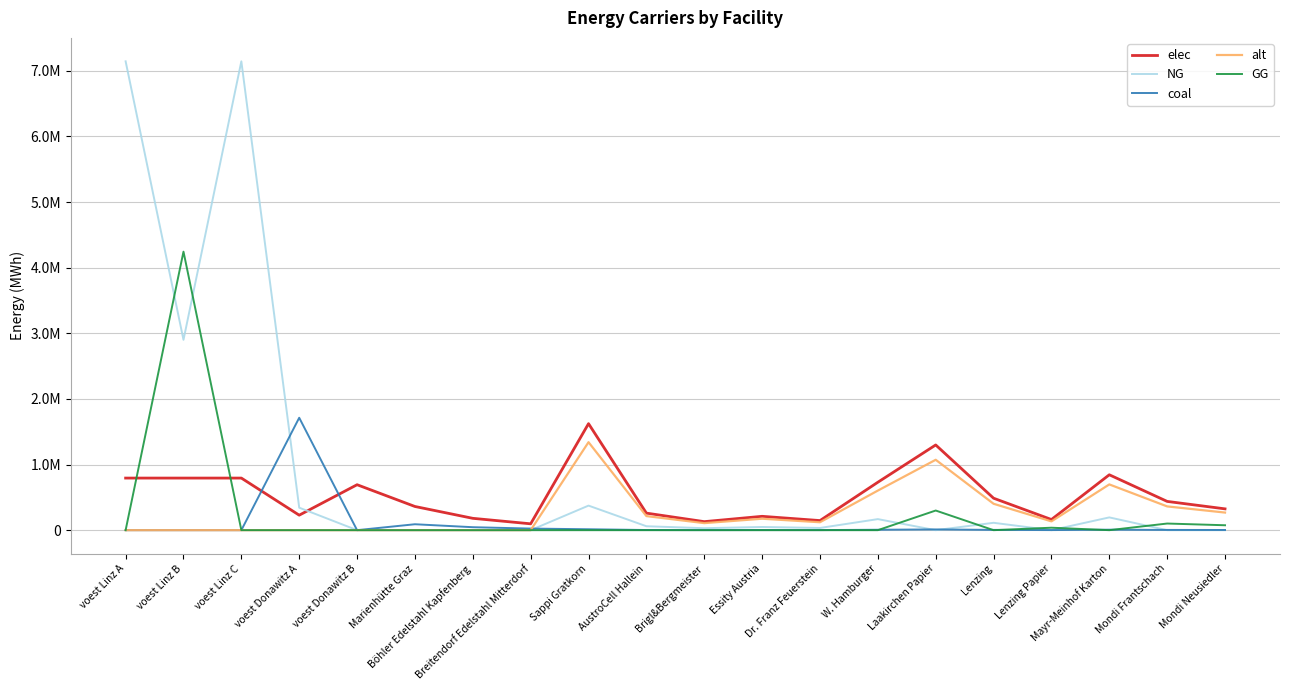

Does the chart have visible grid lines?

Yes